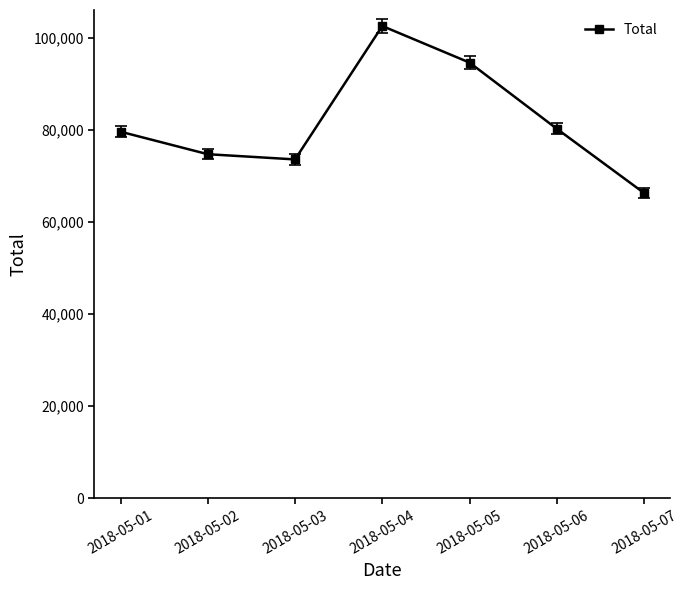

What is the approximate value at 2018-05-01?

79577.2